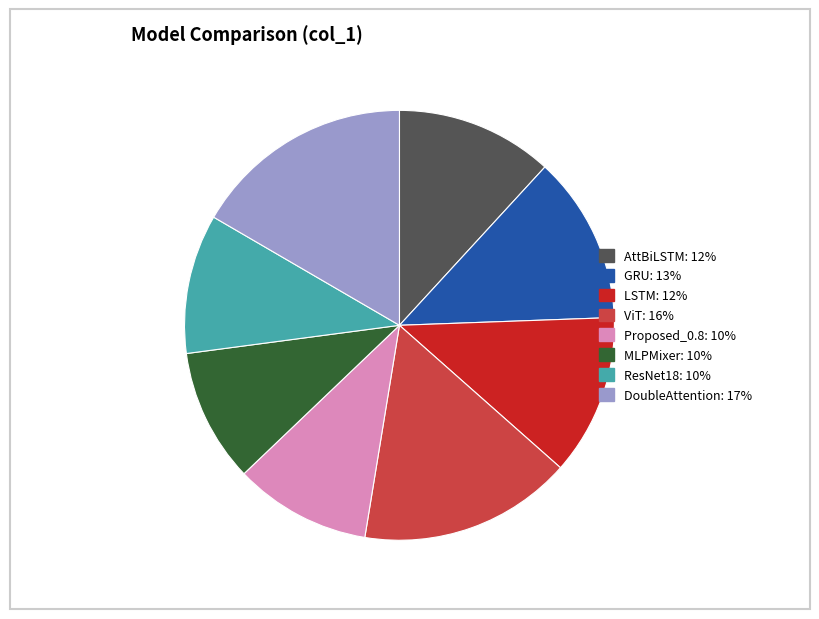

Does LSTM account for over 50% of the chart?

No